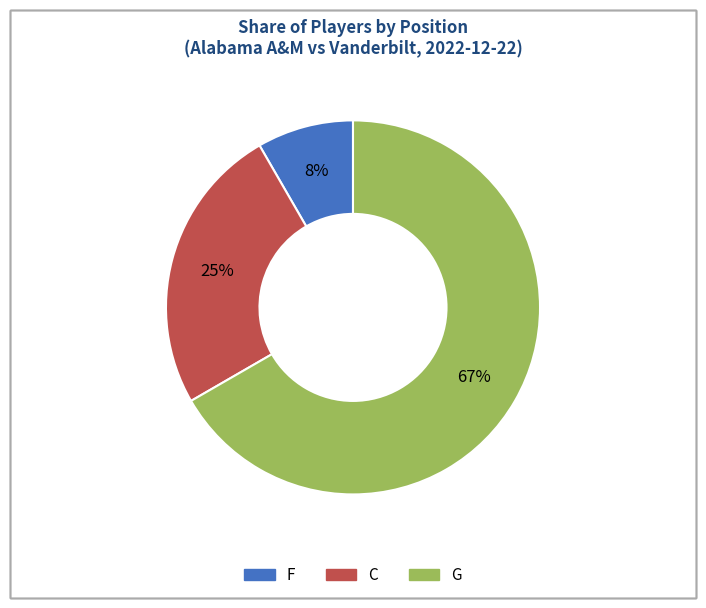

Does G account for over 50% of the chart?

Yes